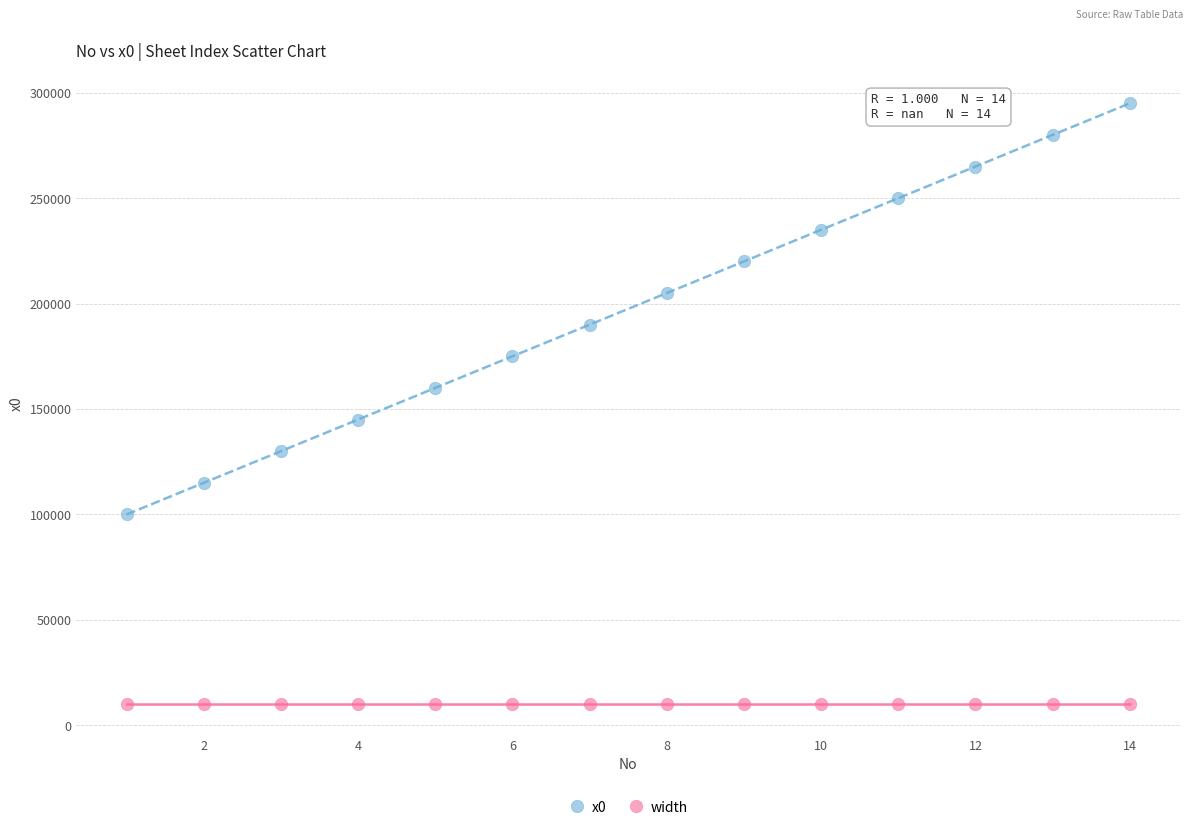

What are all the series names shown in the legend?

x0, width